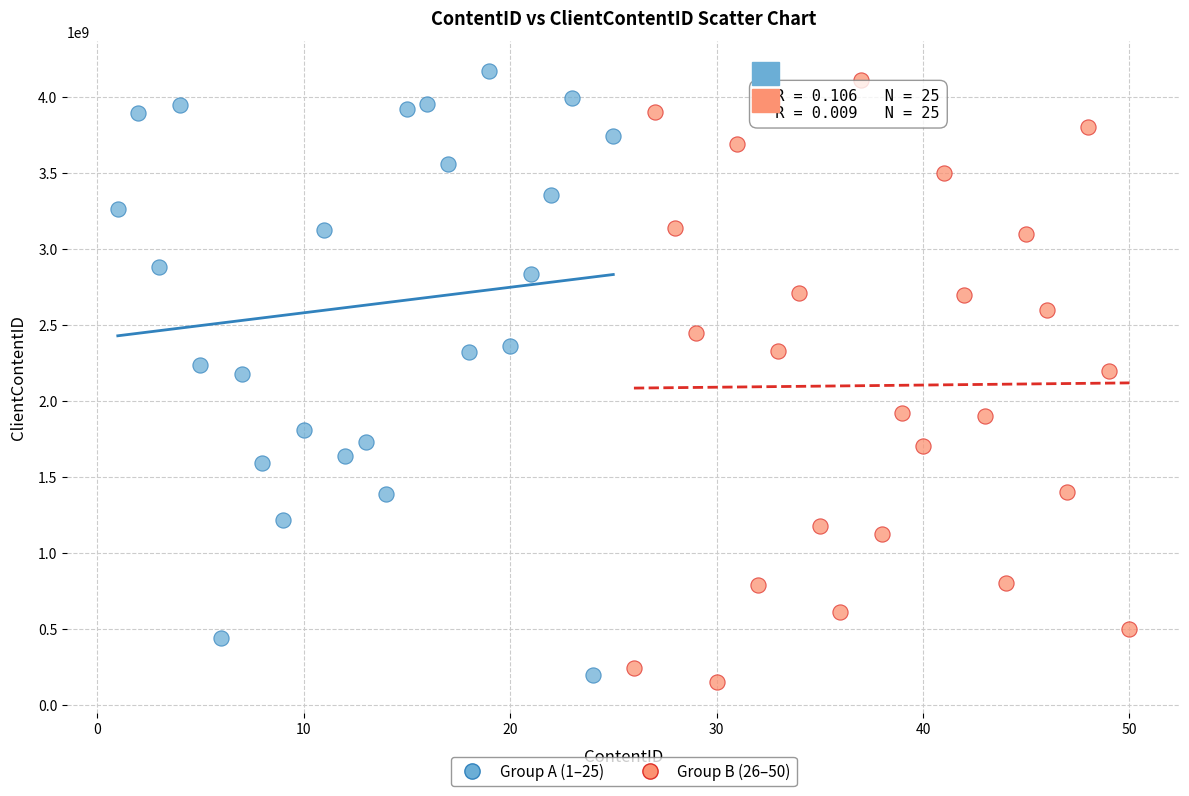

What are all the series names shown in the legend?

Group A (1–25), Group B (26–50)